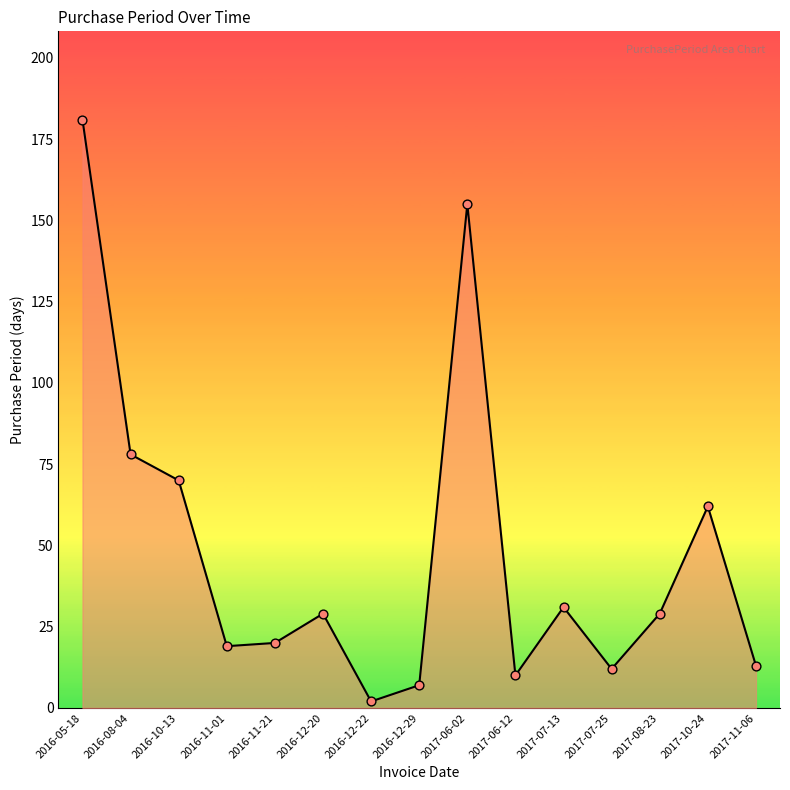

What is the change in value from 2016-08-04 to 2016-11-21?

-58